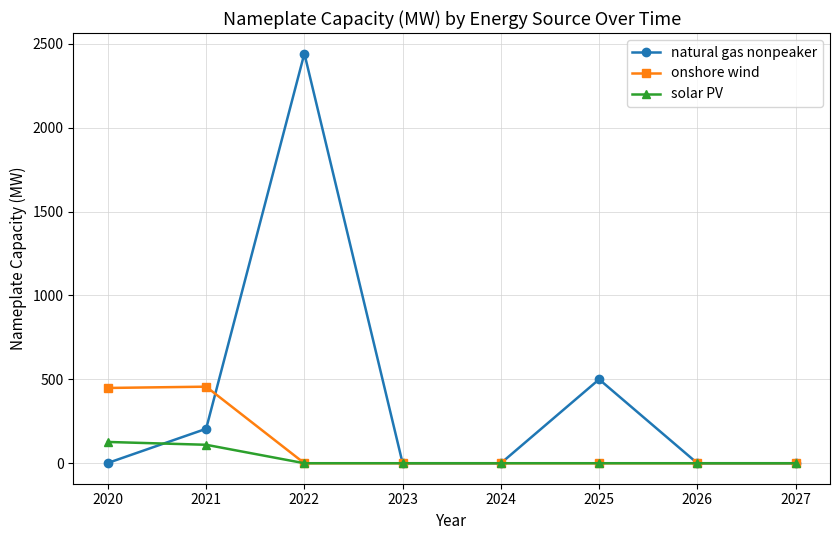

In natural gas nonpeaker, how many points are higher than both neighbors (excluding endpoints)?

2